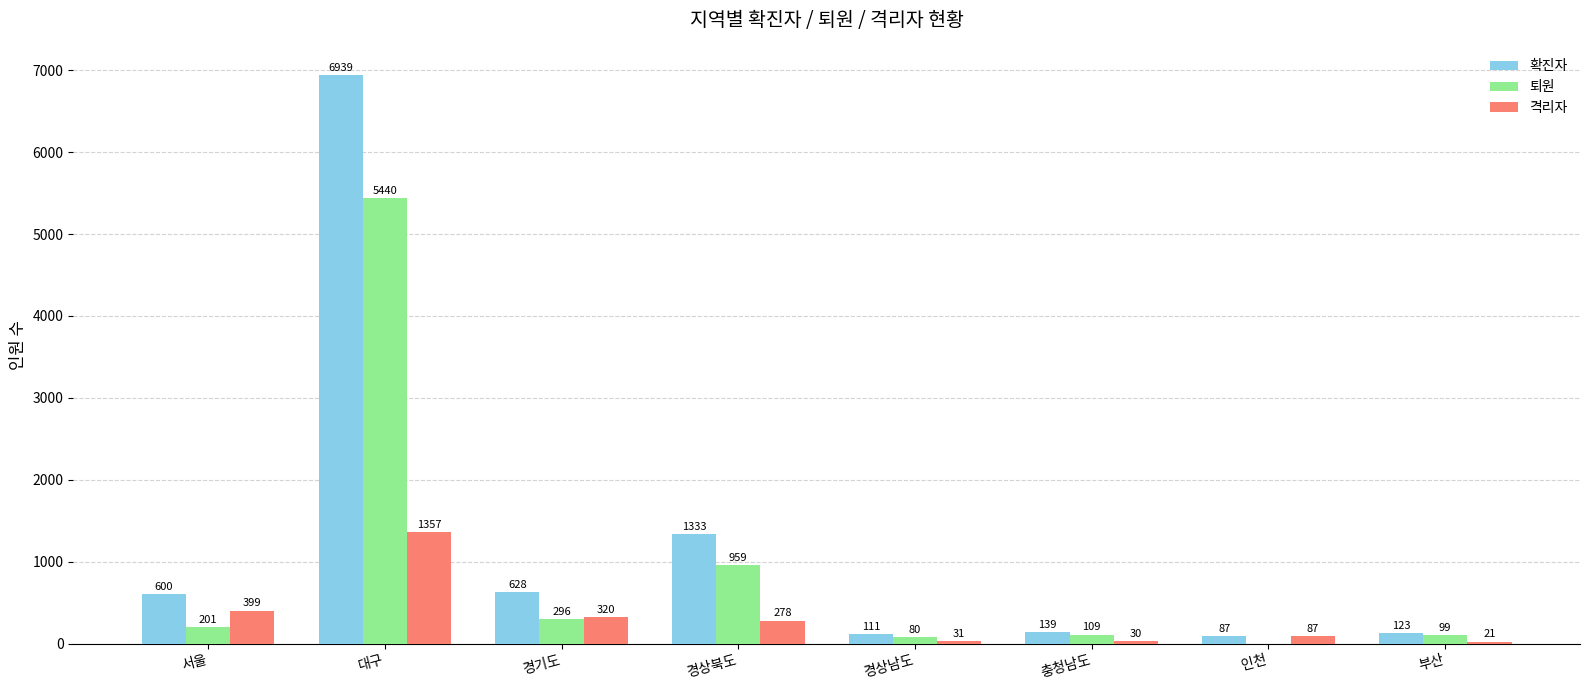

How many groups of bars are there?

8